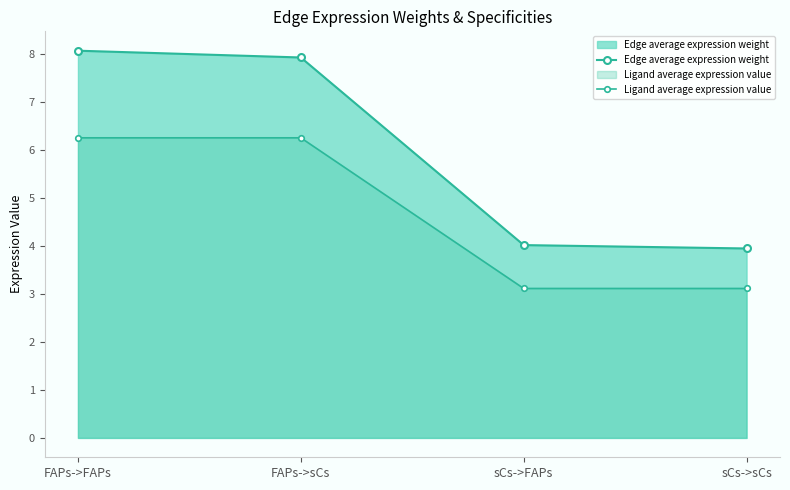

True or false: Edge average expression weight and Ligand average expression value intersect in this chart.

False